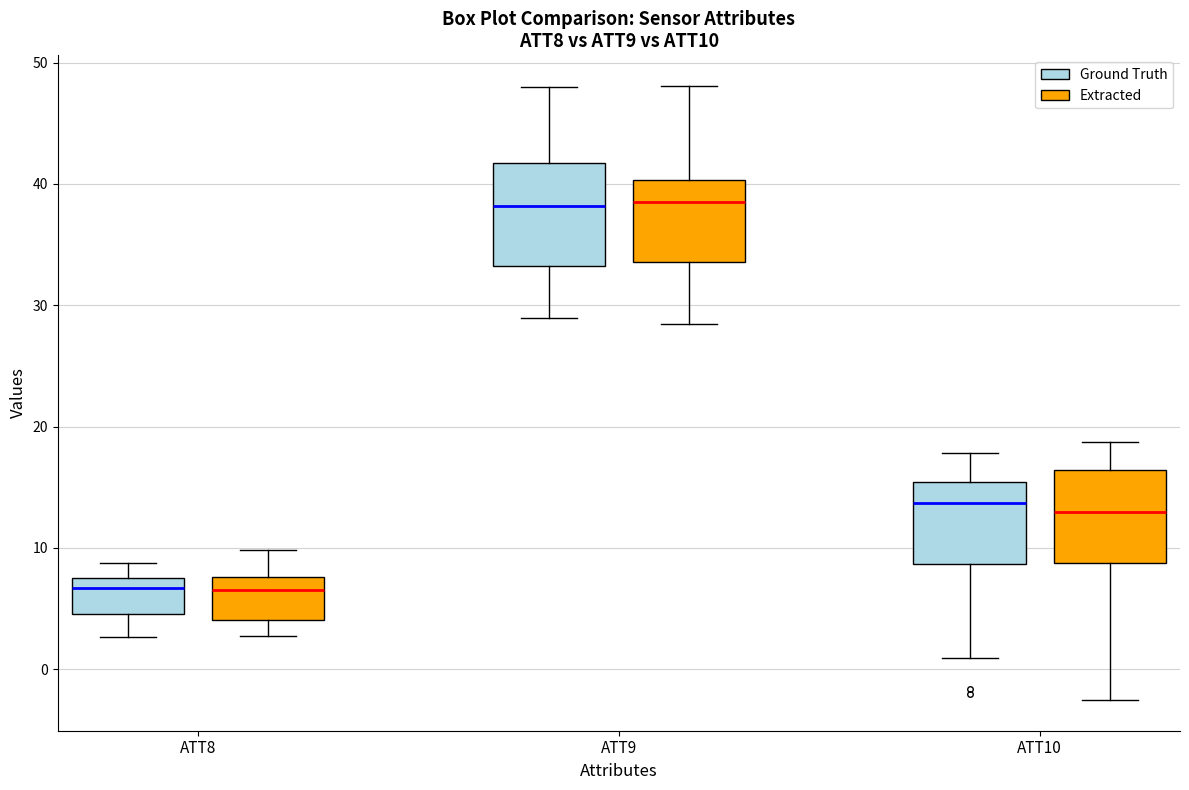

Where is the lower edge of the box for ATT8 (Extracted) on the y-axis? The values are not printed on the chart, so give them approximately, as read against the axis.

4